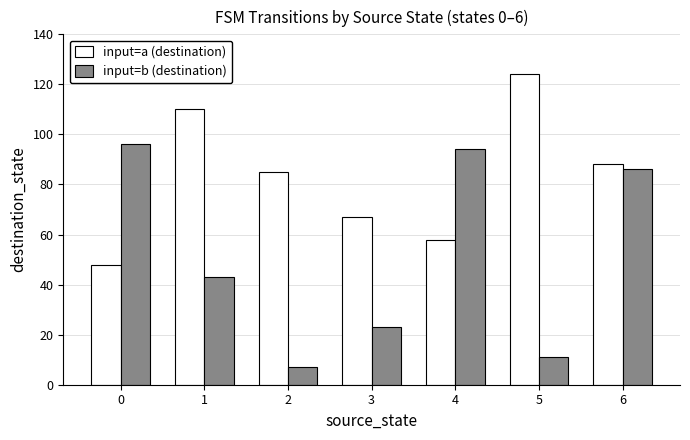

Which series has the largest range (max minus min)?

input=b (destination)